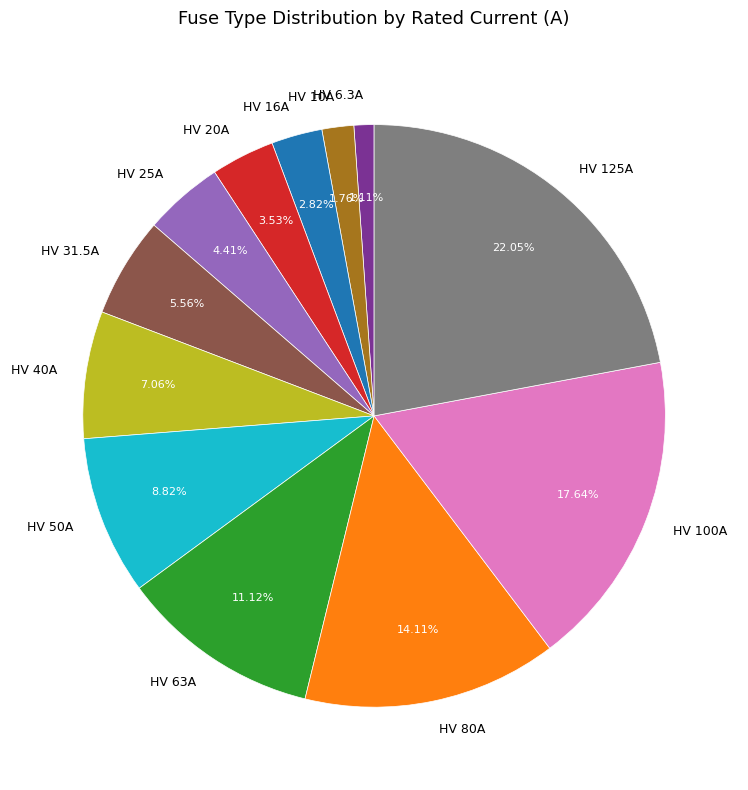

What is the ratio of the value at HV 40A to the value at HV 125A?

0.3